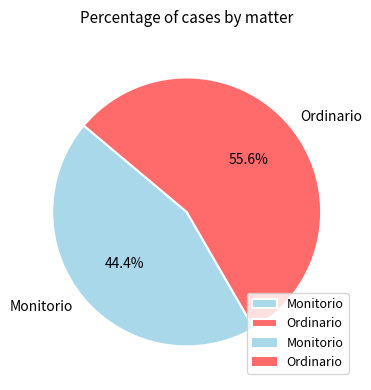

To the nearest percent, what percentage of the pie is Ordinario?

56%